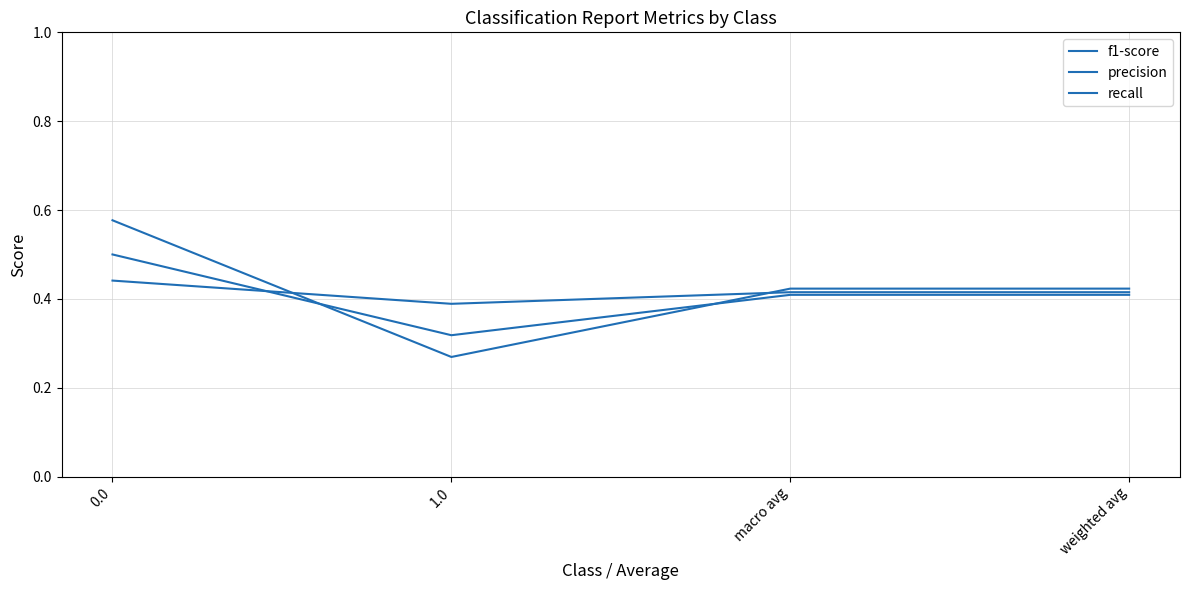

Does the chart display data point markers on the line(s)?

No